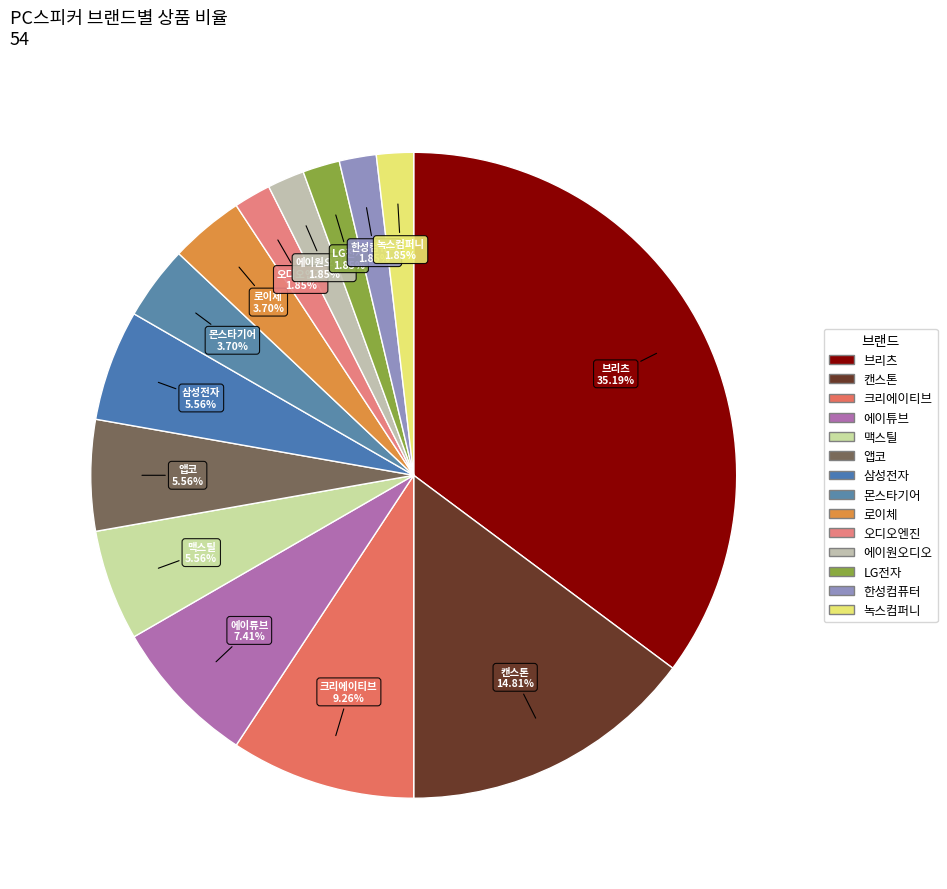

Which category has the biggest portion of the pie?

브리츠